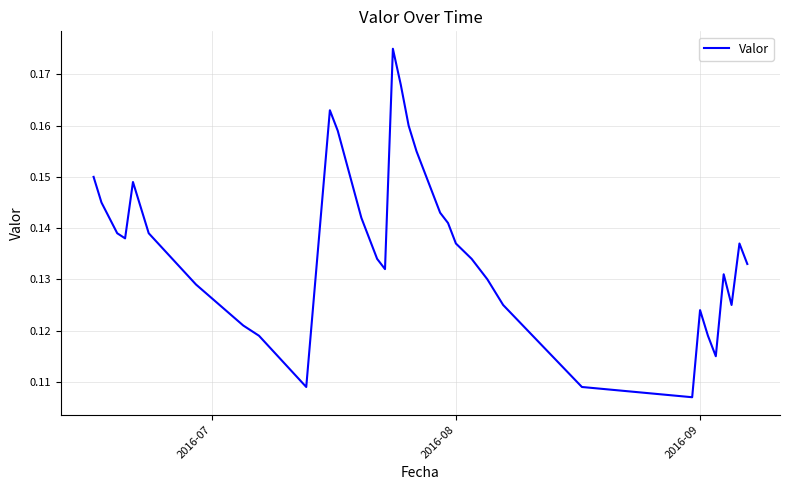

What is the smallest value displayed?

0.1